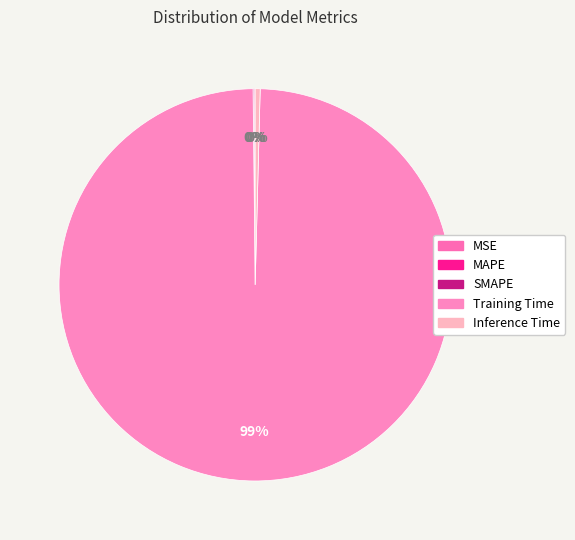

To the nearest percent, what is the average slice percentage?

20%